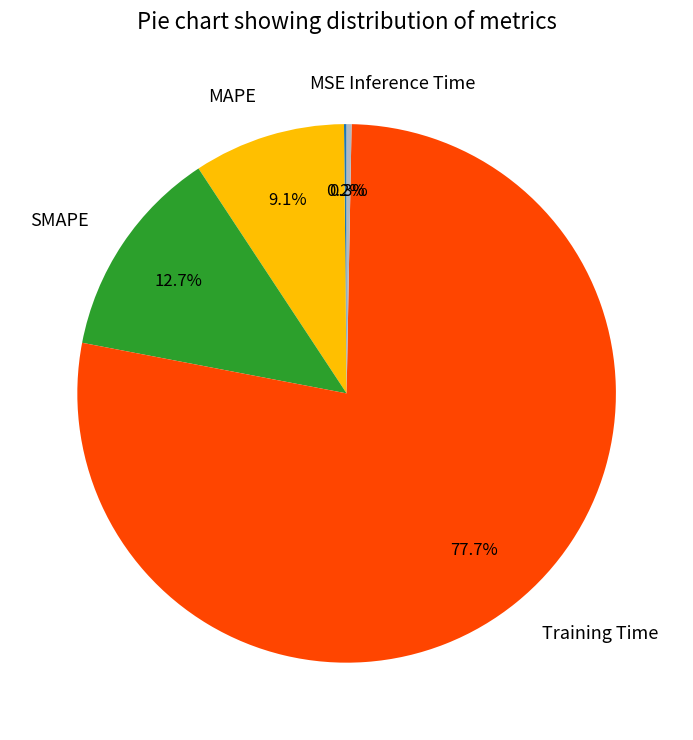

Combined, what portion of the pie is Inference Time and Training Time?

78.0%